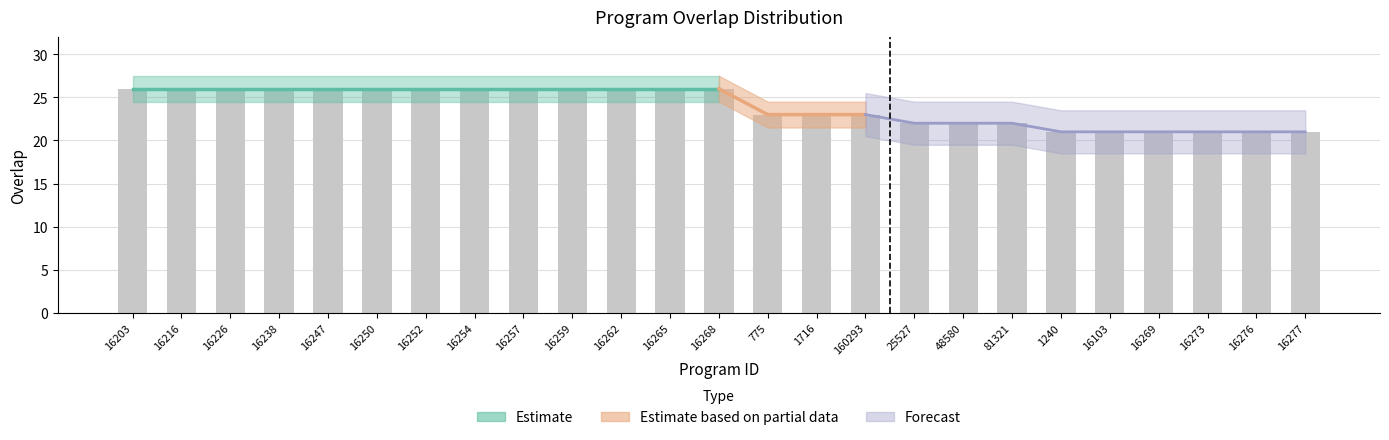

What is the sum of all values?

599